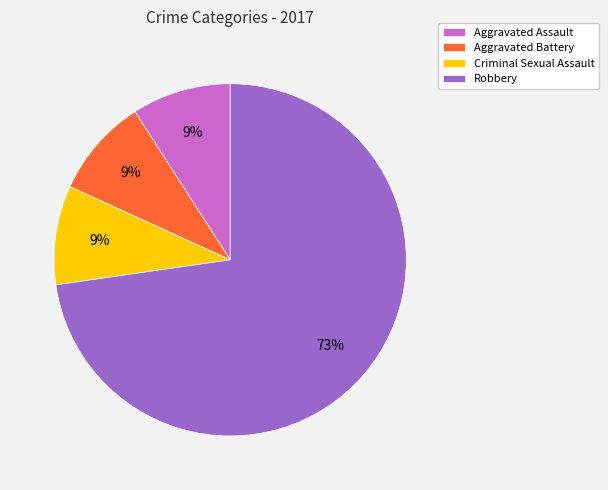

To the nearest percent, what is the difference between the largest and smallest slice percentages?

64%